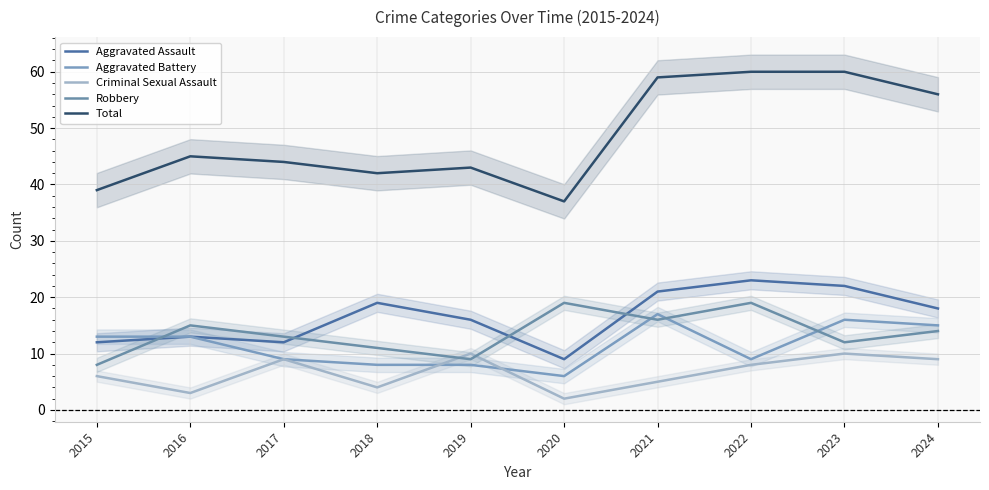

At which label does Total first exceed 45?

2021